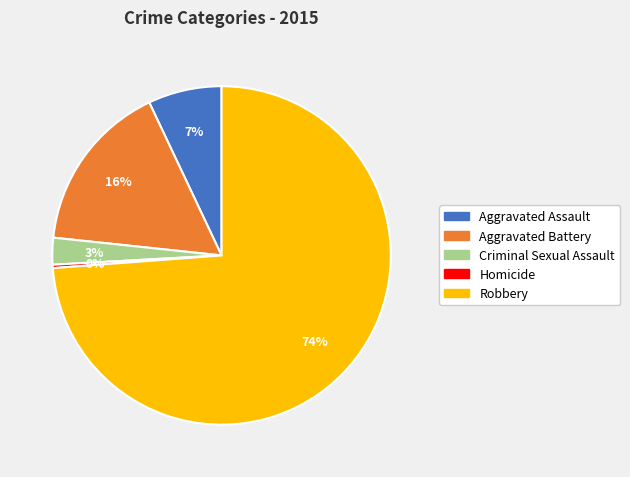

Which slice represents more than half of the pie?

Robbery